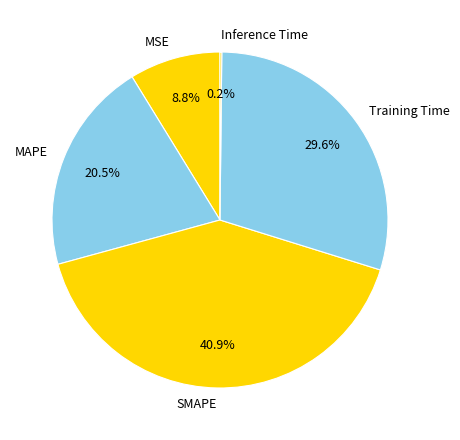

Does any single category account for the majority?

No